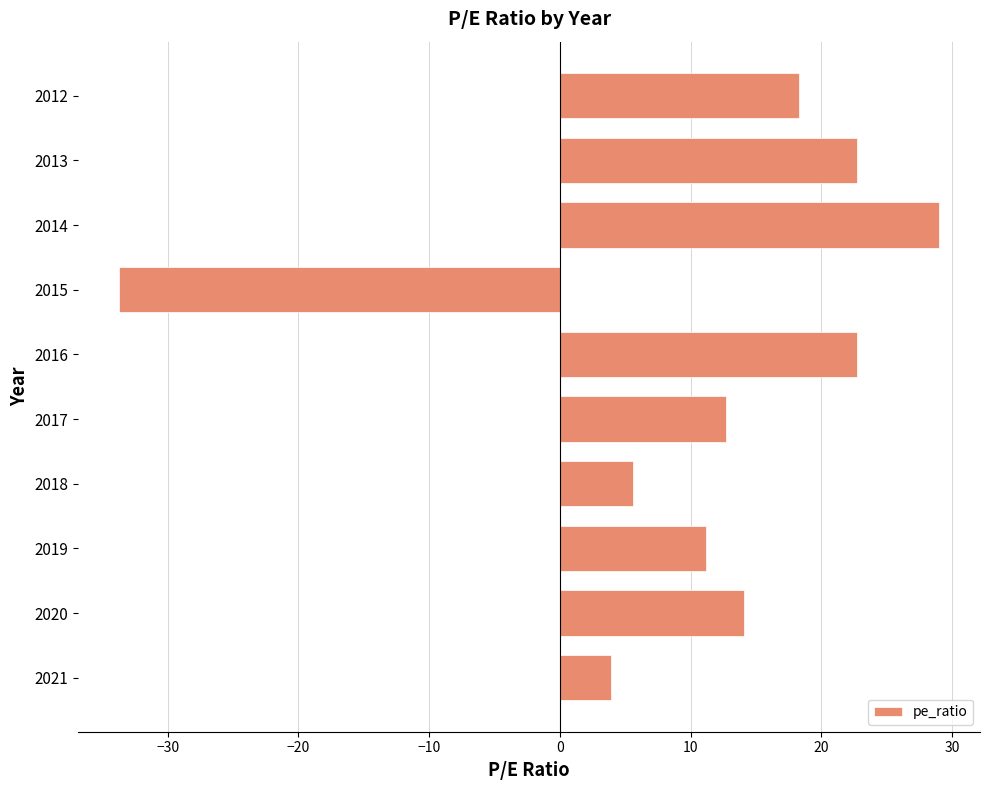

What is the change in value from 2020 to 2019?

-2.9